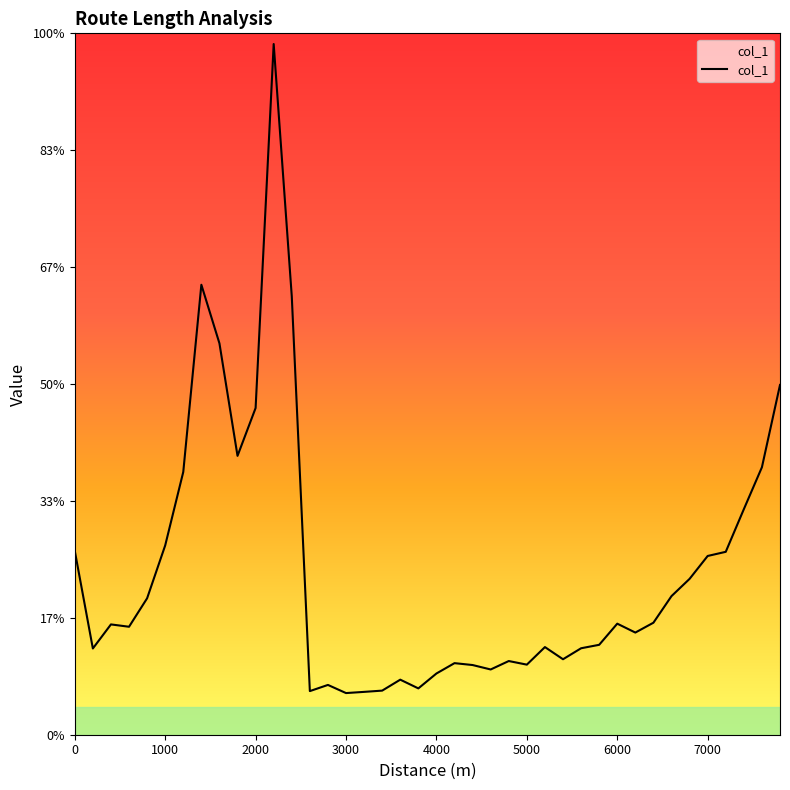

Does the chart display data point markers on the line(s)?

No